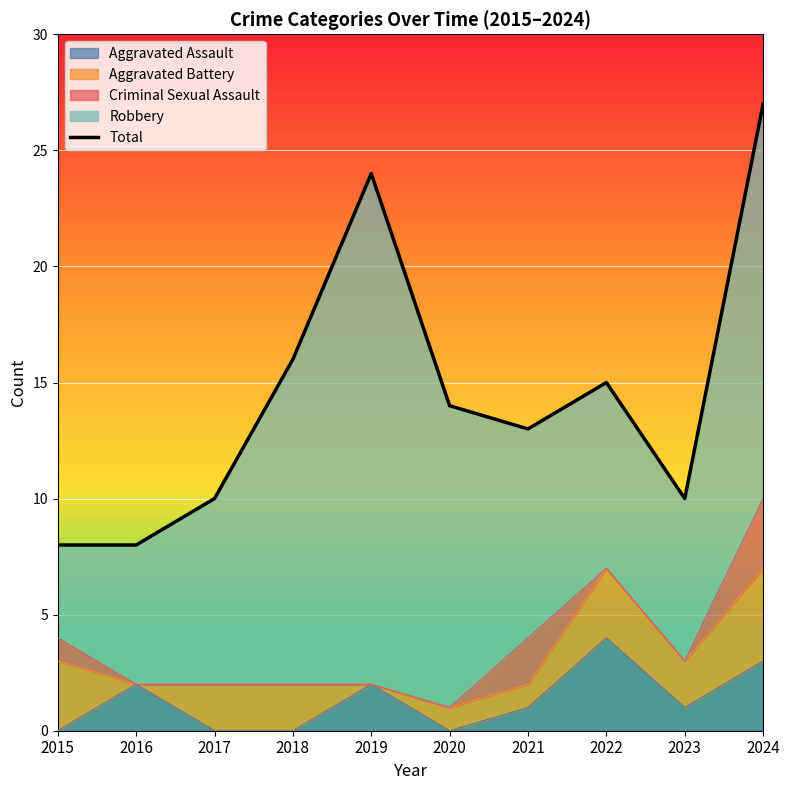

Which category has the lowest value across all series?

2015